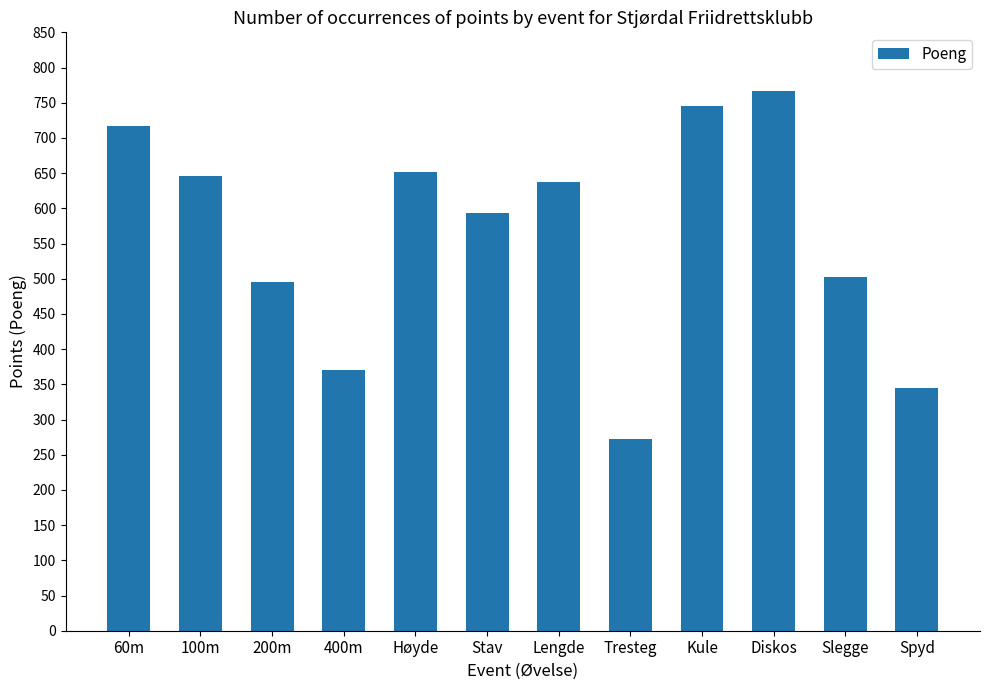

What position from the left is Stav?

6